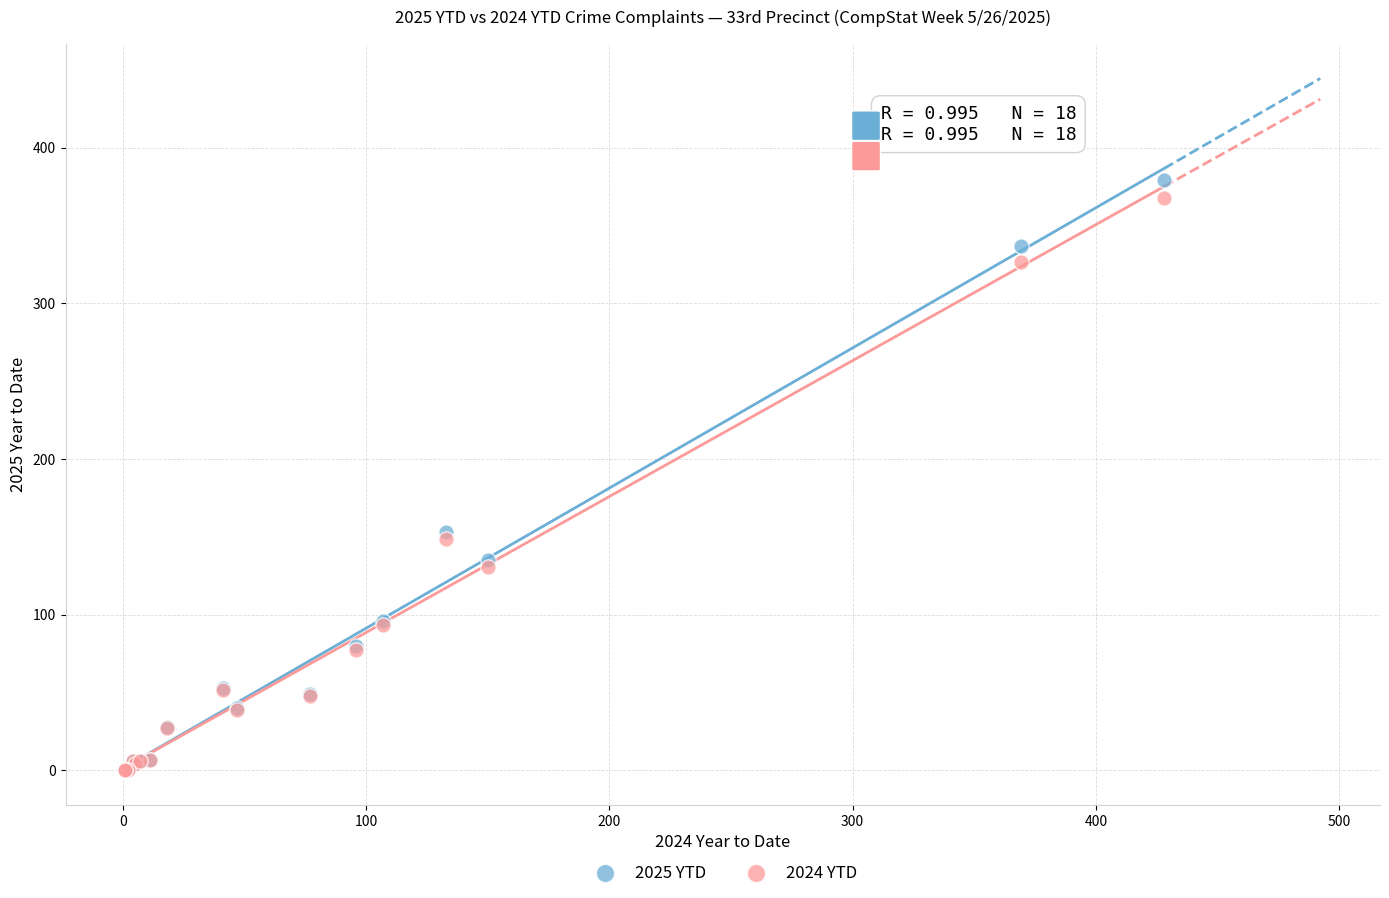

What are all the series names shown in the legend?

2025 YTD, 2024 YTD